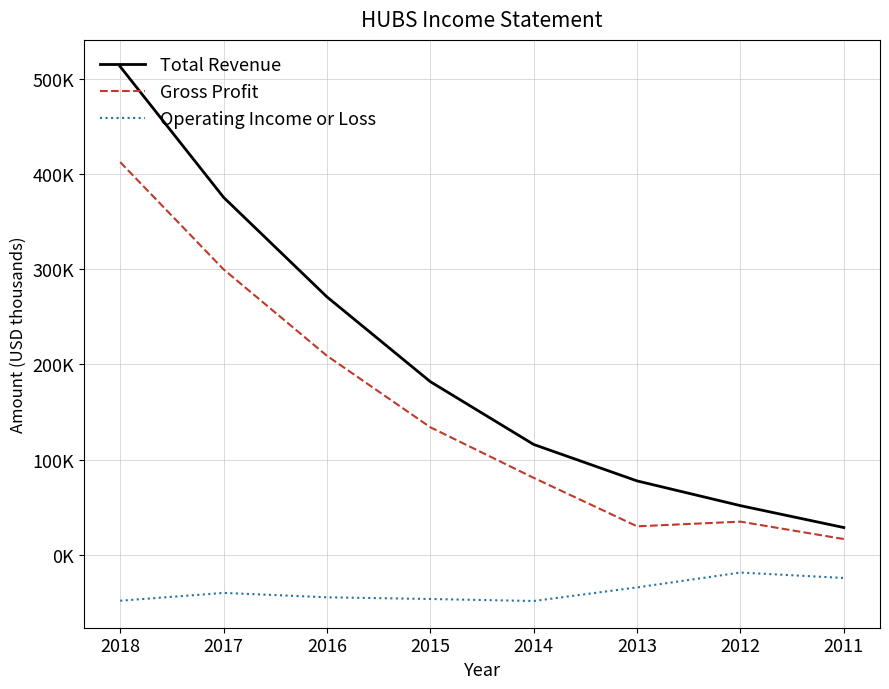

Reading right to left, what are all the values shown in this chart?

Total Revenue: 28600	51600	77600	115900	181900	271000	375600	513000
Gross Profit: 16500	34800	29900	80800	134000	209100	299900	412600
Operating Income or Loss: -24400	-18700	-34300	-48600	-46500	-44700	-40100	-48300